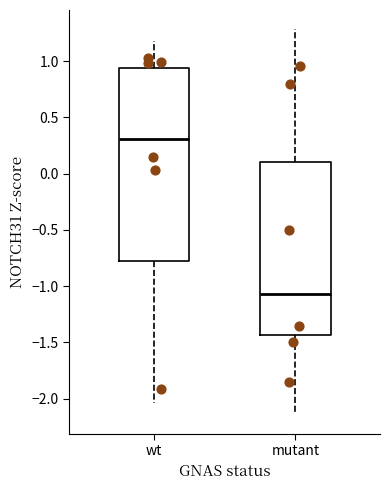

Reading left to right, read every box against the y-axis: the position of its median line, the range the box covers, and the ends of its whiskers. The values are not printed on the chart, so give them approximately, as read against the axis.

wt: median 0.30, box -0.80 to 0.95, whiskers -2.05 to 1.20
mutant: median -1.05, box -1.45 to 0.10, whiskers -2.15 to 1.30